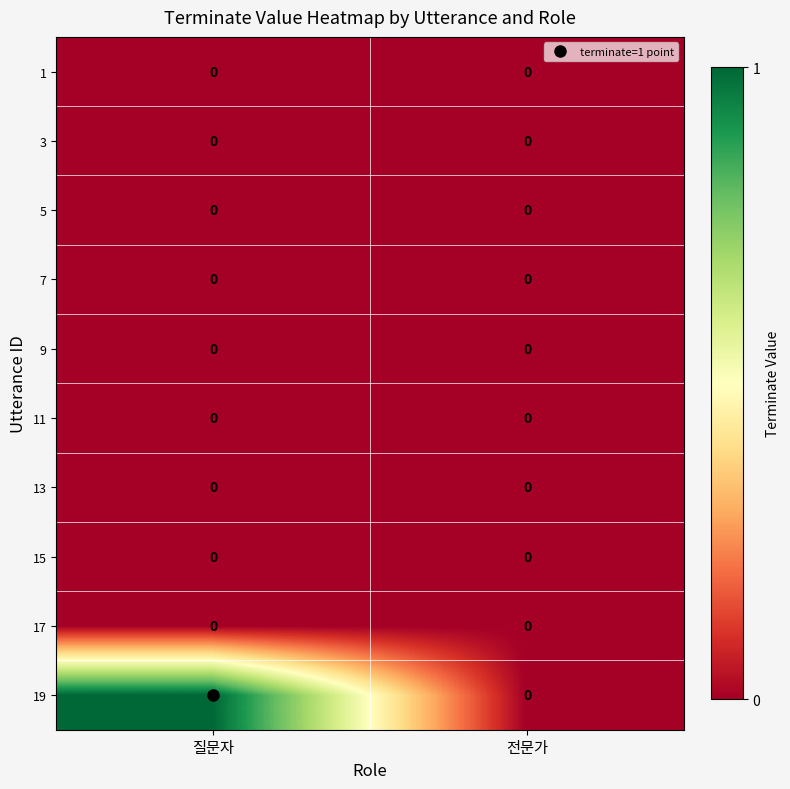

The value of 15 at 질문자 is 0. True or false?

True